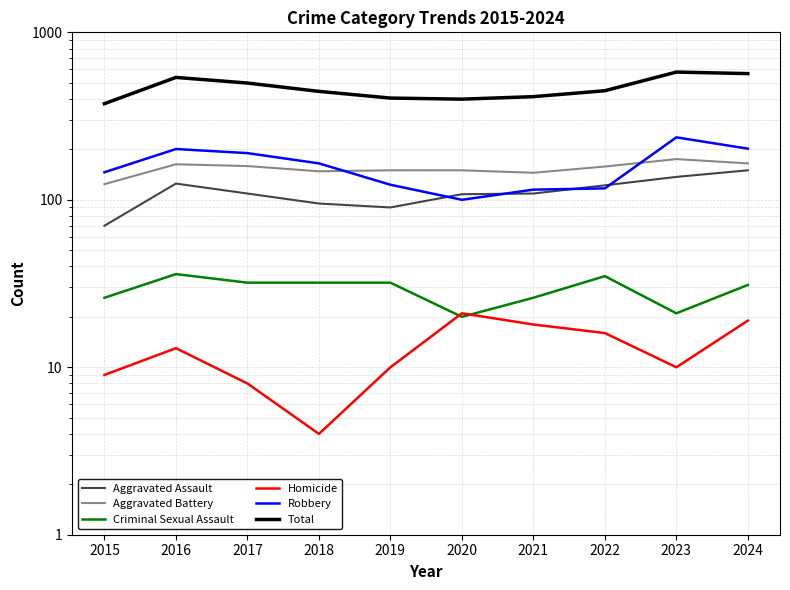

Count the number of categories in the chart.

10